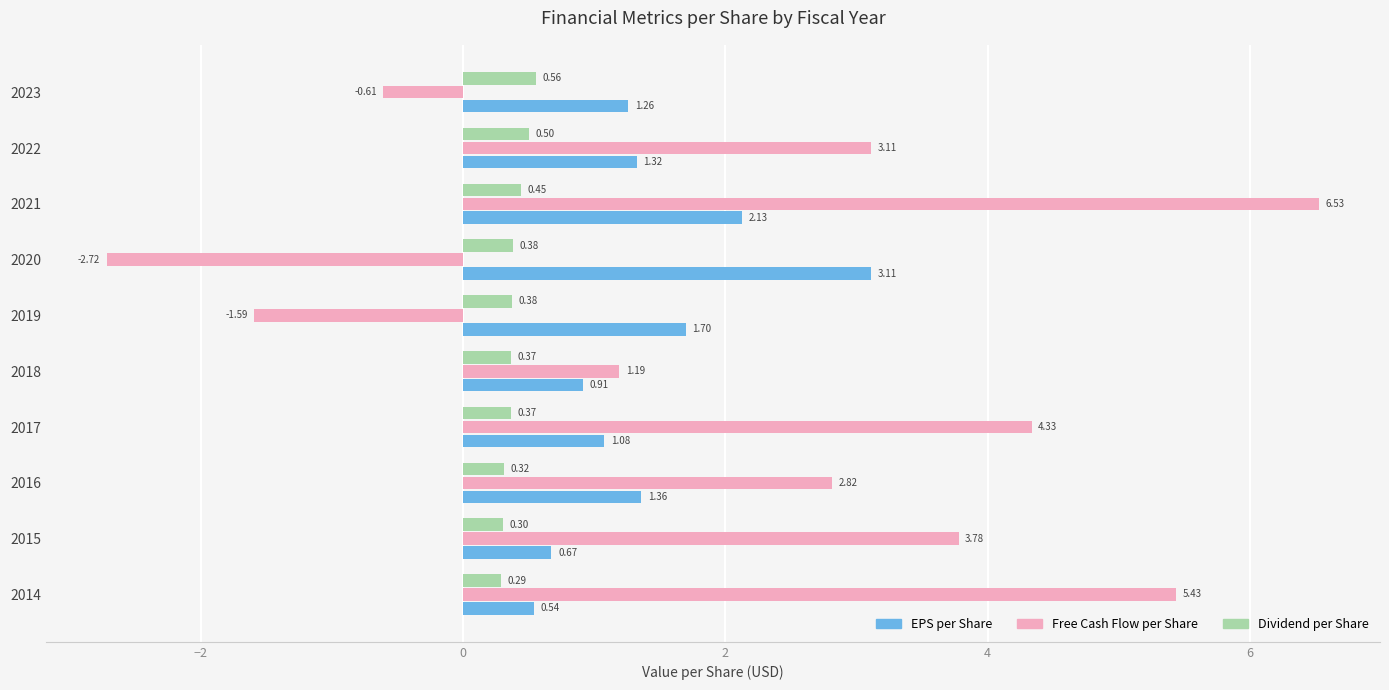

What is the spread (max minus min) of values at 2017?

4.0